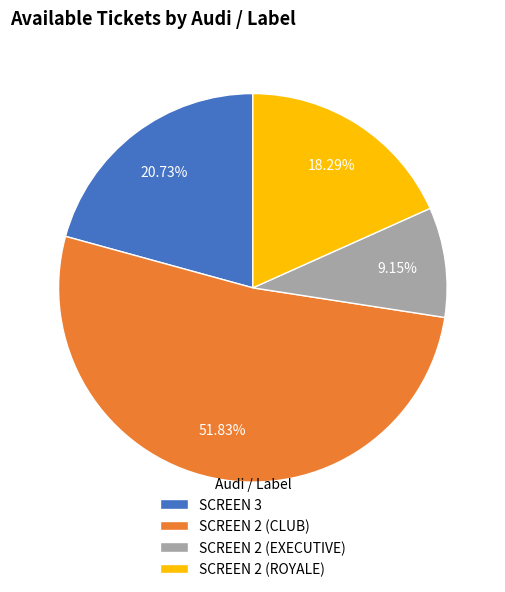

How many segments does this pie chart have?

4